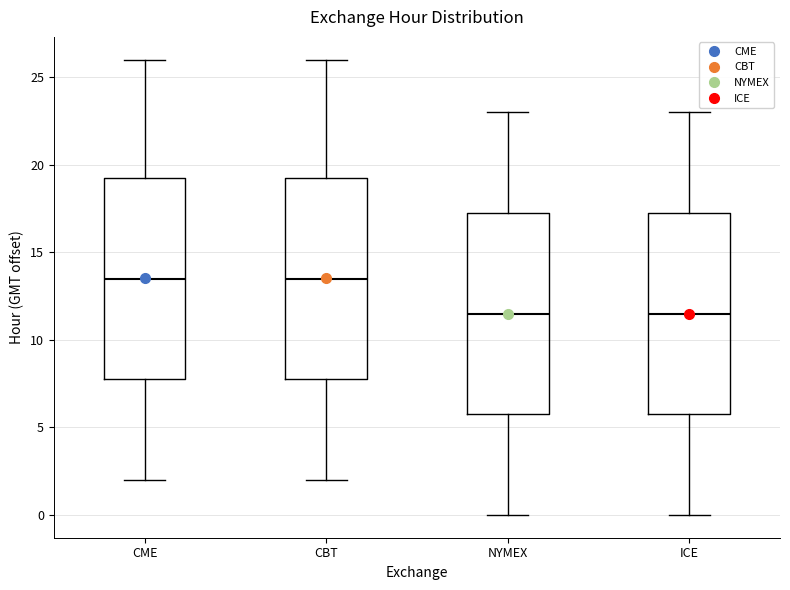

Reading left to right, read every box against the y-axis: the position of its median line, the range the box covers, and the ends of its whiskers. The values are not printed on the chart, so give them approximately, as read against the axis.

CME: median 13.5, box 8.0 to 19.5, whiskers 2.0 to 26.0
CBT: median 13.5, box 8.0 to 19.5, whiskers 2.0 to 26.0
NYMEX: median 11.5, box 6.0 to 17.5, whiskers 0.0 to 23.0
ICE: median 11.5, box 6.0 to 17.5, whiskers 0.0 to 23.0